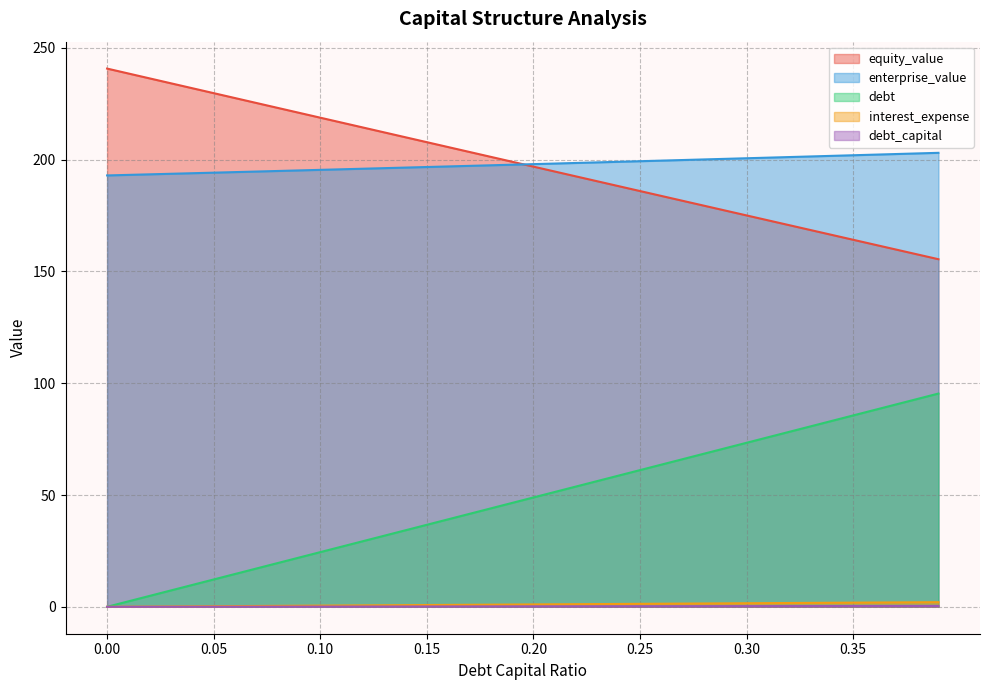

True or false: debt_capital has a value of 0.5 at 0.06.

False